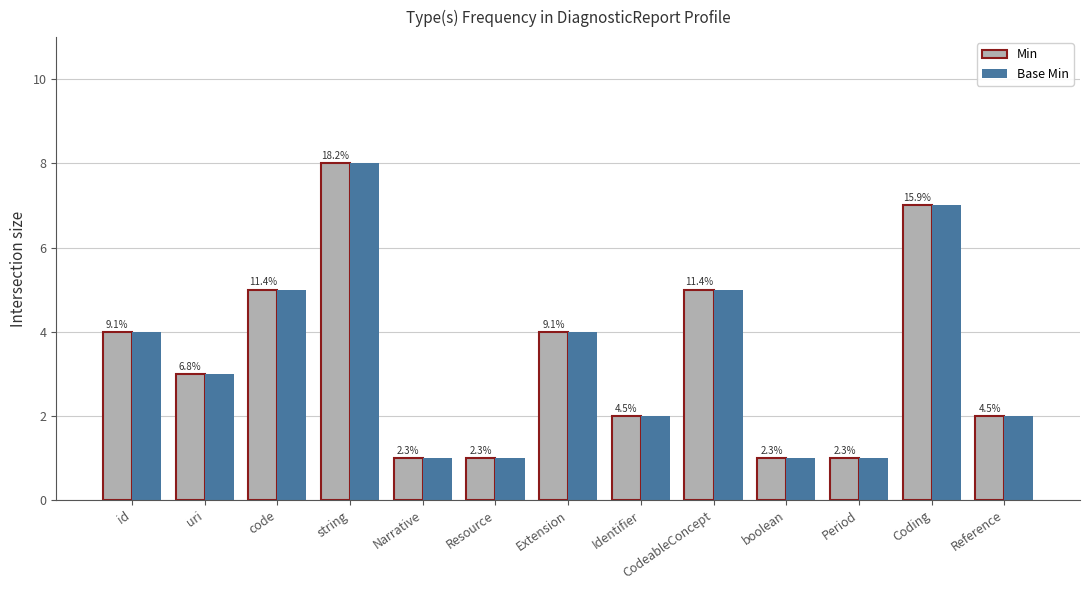

At how many categories does at least one series exceed 1?

9